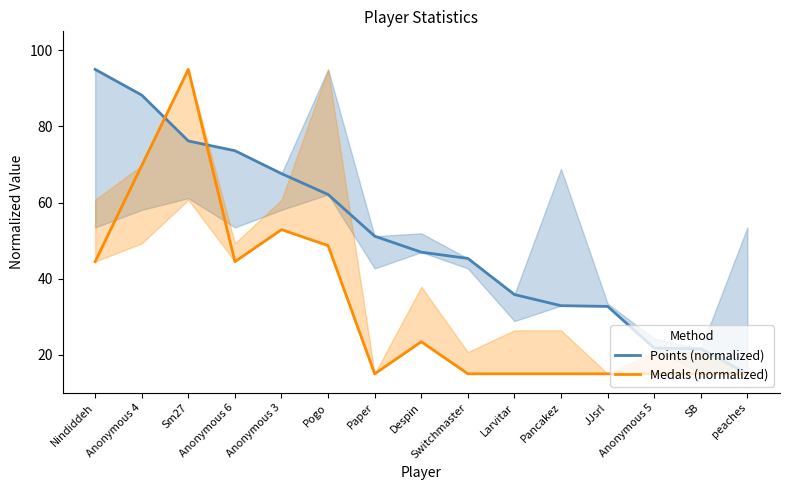

Is it true that Medals (normalized) equals 15.0 at Switchmaster?

True